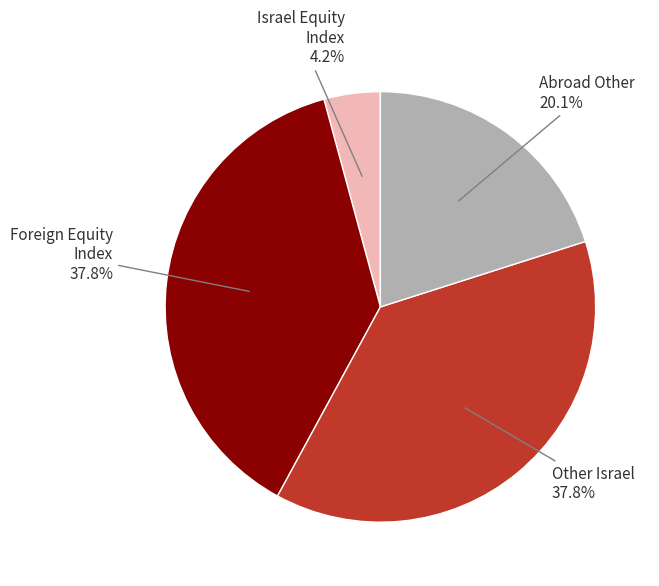

To the nearest percent, what is the average slice percentage?

25%